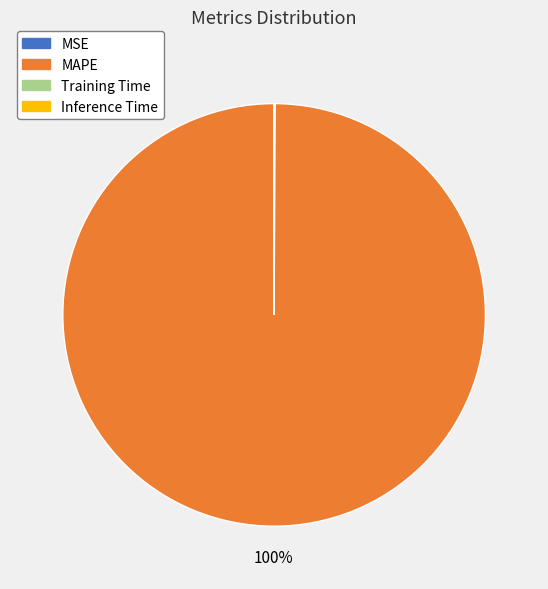

To the nearest percent, what is the average slice percentage?

25%